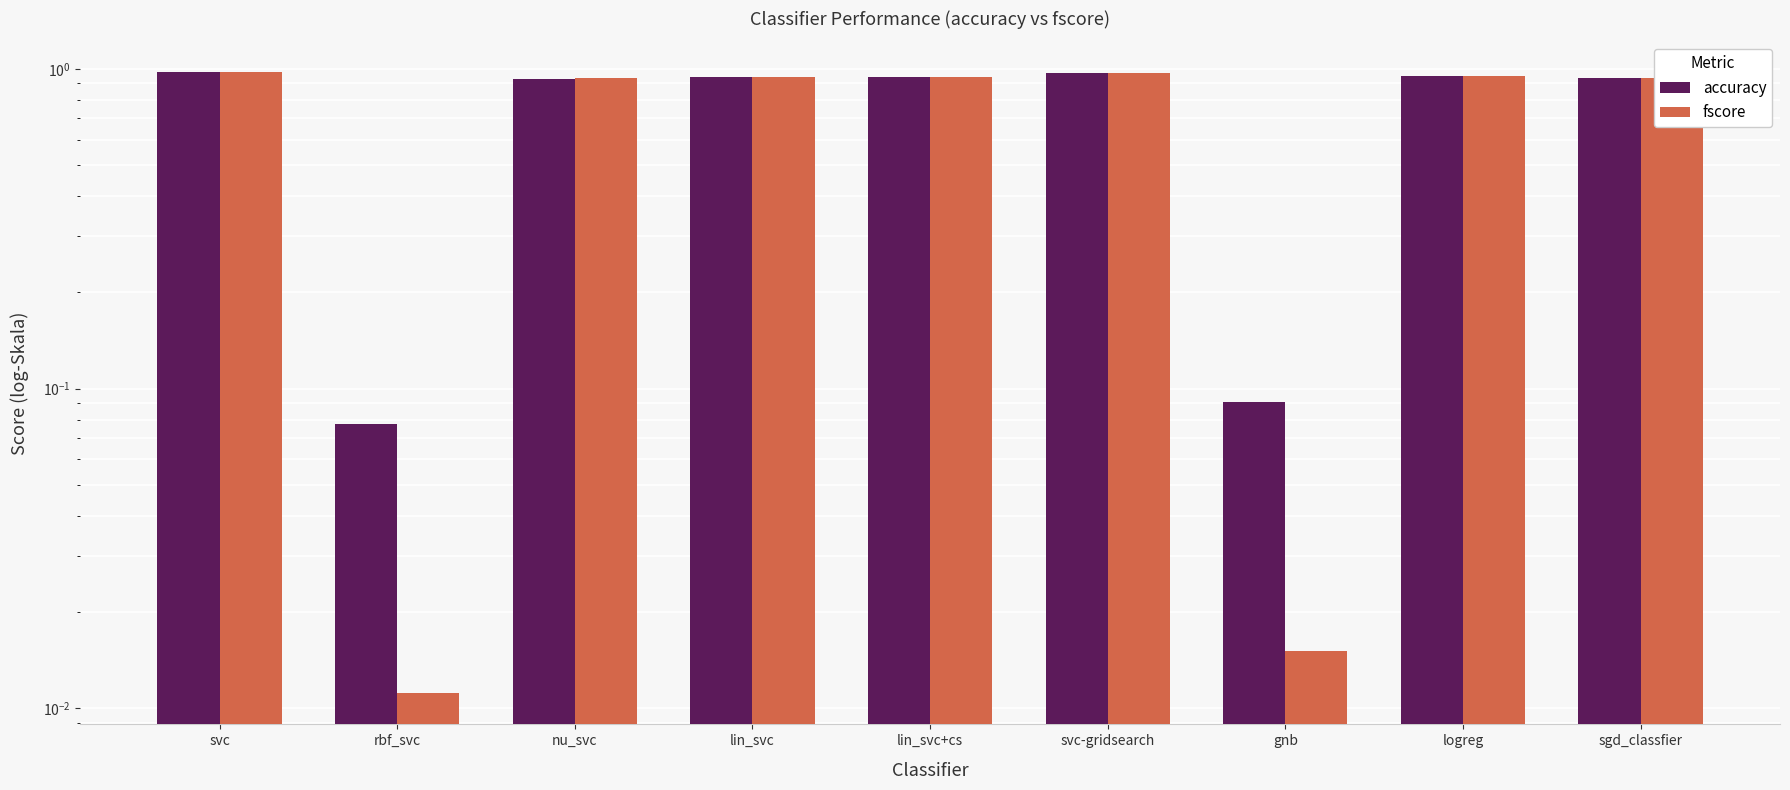

Reading left to right, what are all the values shown in this chart?

accuracy: 1.0	0.1	0.9	0.9	0.9	1.0	0.1	1.0	0.9
fscore: 1.0	0.0	0.9	0.9	0.9	1.0	0.0	1.0	0.9